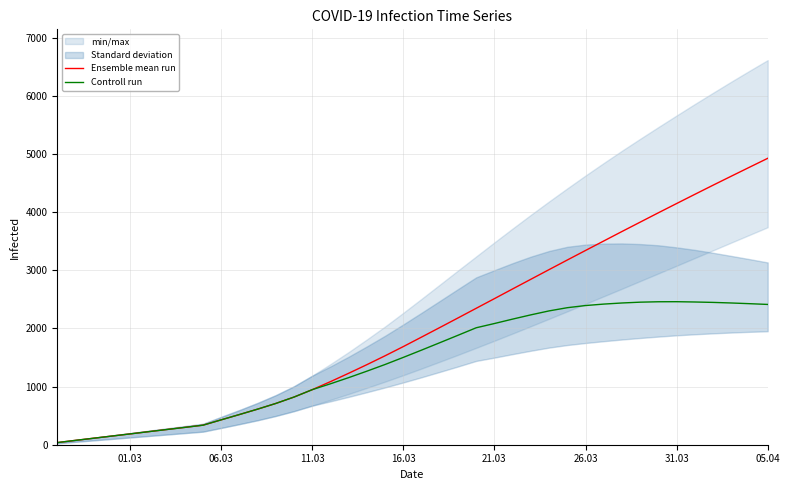

At which category does the chart reach its minimum across all series?

01.03